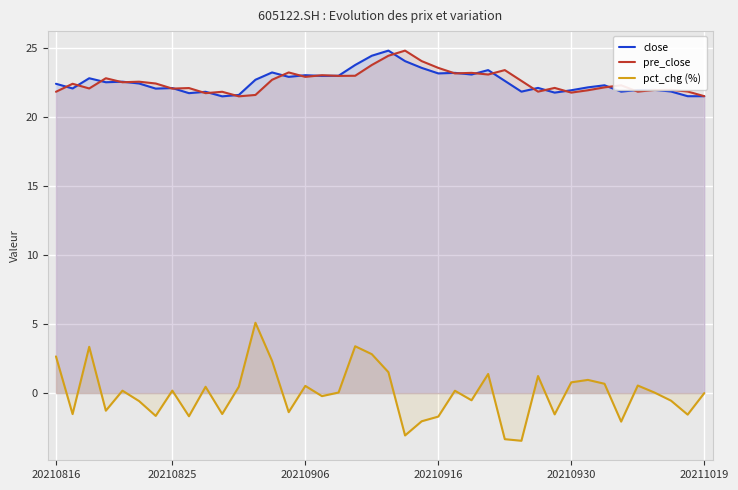

What are all the series names shown in the legend?

close, pre_close, pct_chg (%)